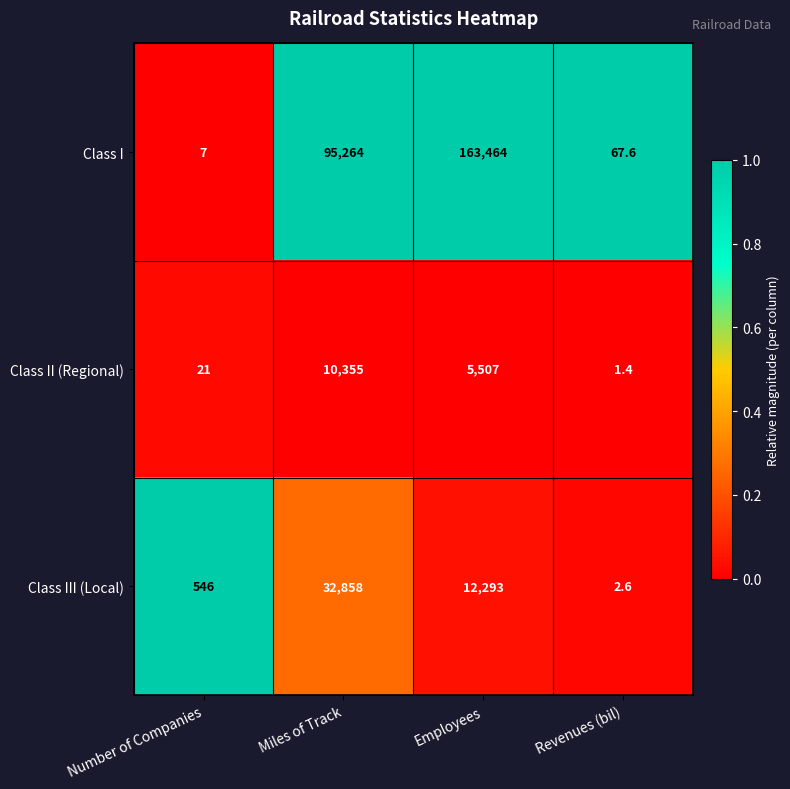

List the labels in order of Class II (Regional) value, largest first.

Miles of Track, Employees, Number of Companies, Revenues (bil)